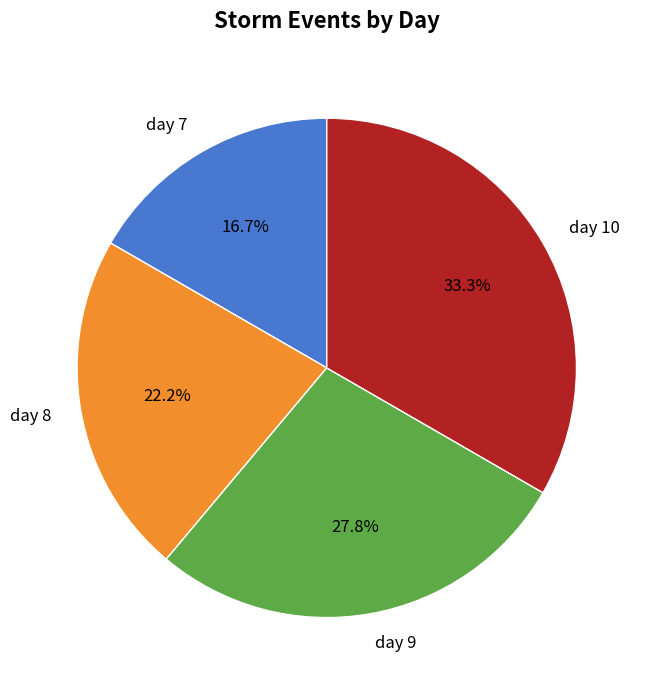

Does day 7 account for over 50% of the chart?

No